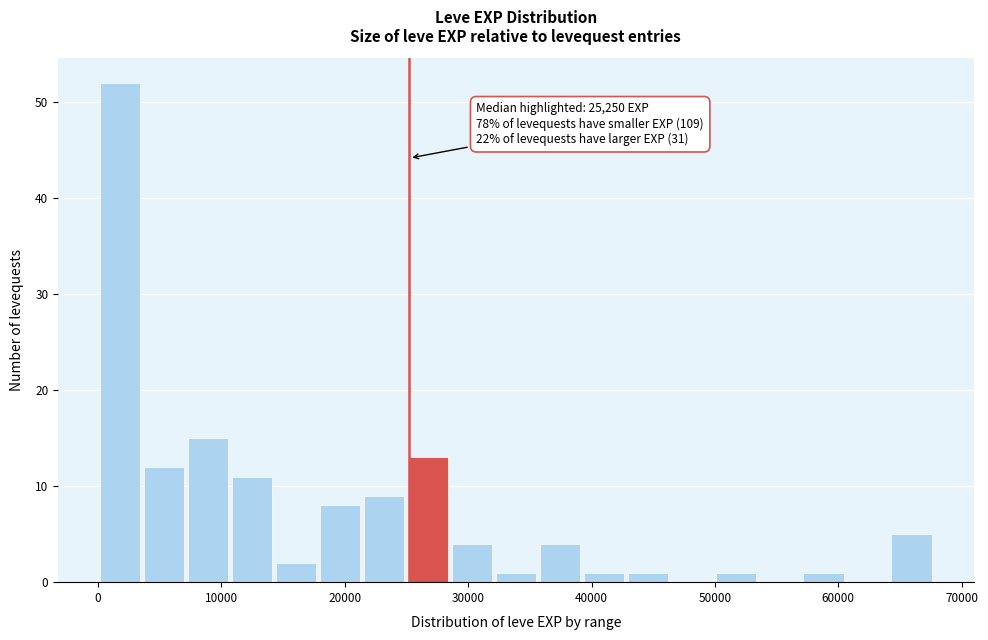

Read against the x-axis, roughly where is the centre of the tallest bar?

2000